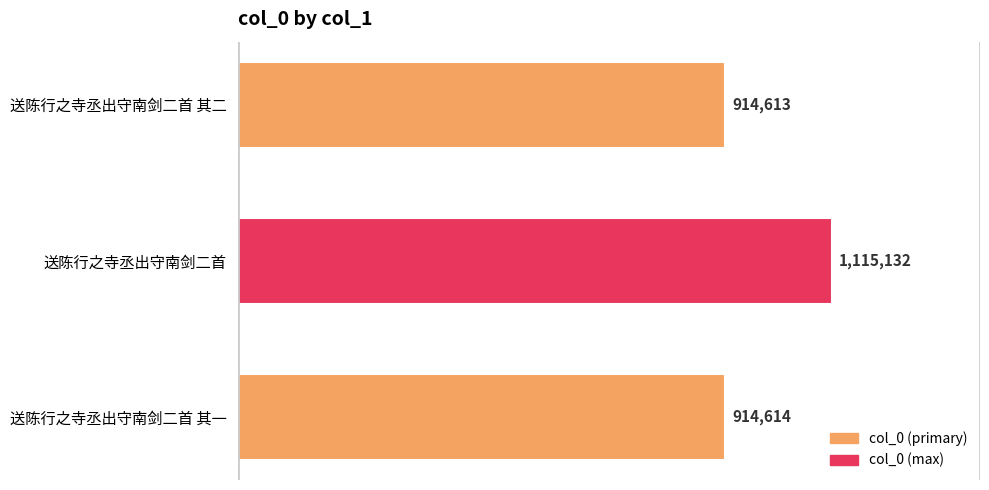

How many bars are there in total?

3